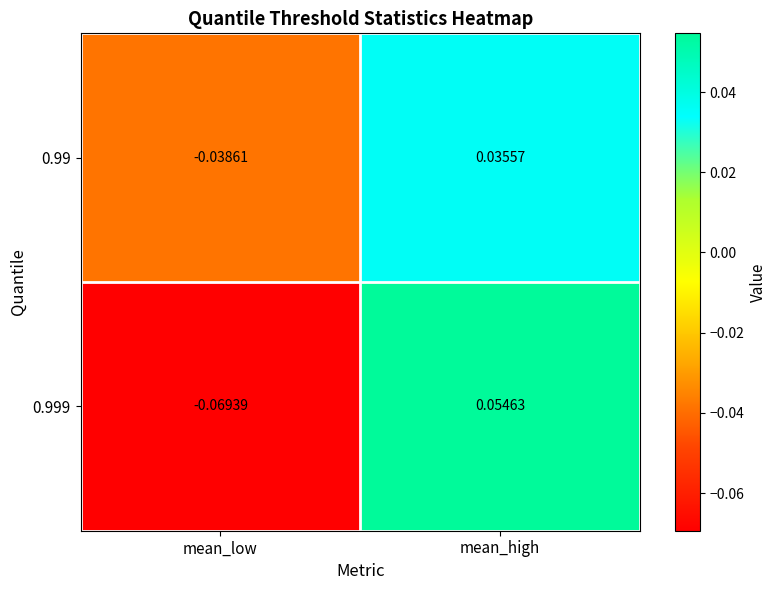

Which series has the largest total across all categories?

0.99